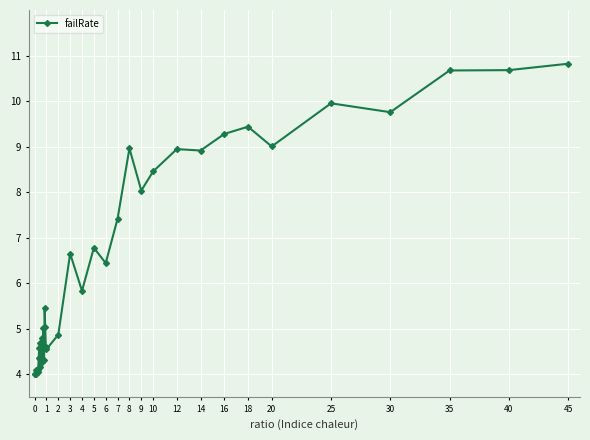

What is the sum of all values?

254.1